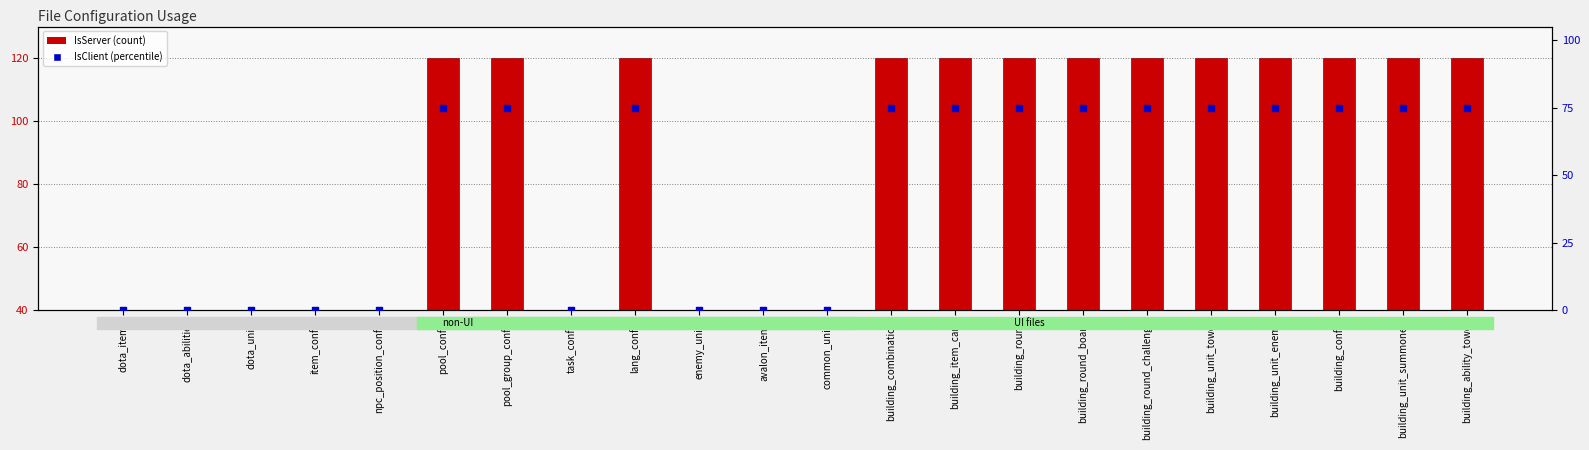

Which series has the largest Y range (max minus min)?

IsServer